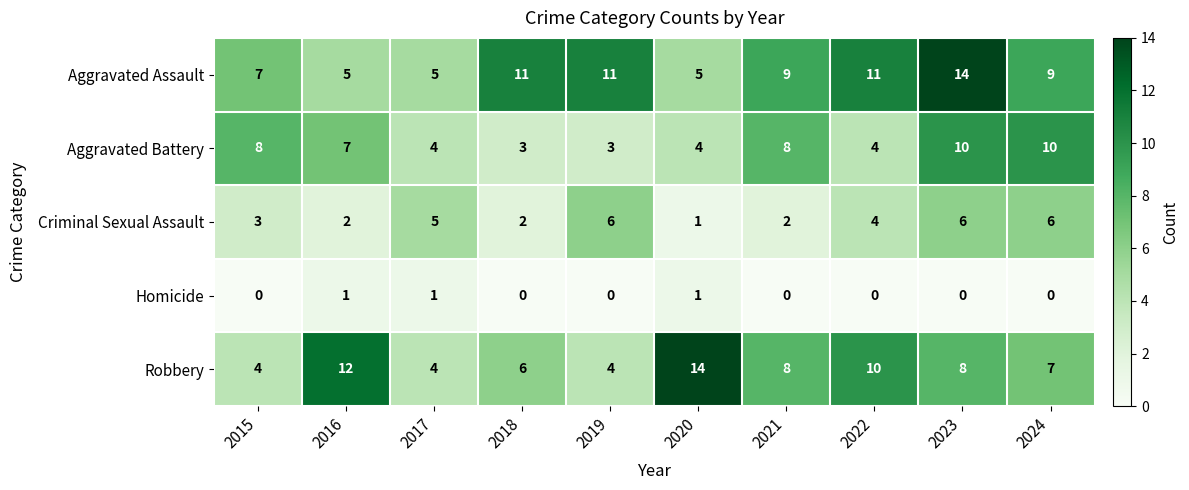

What is the difference between the second highest and second lowest values in the Criminal Sexual Assault series?

4